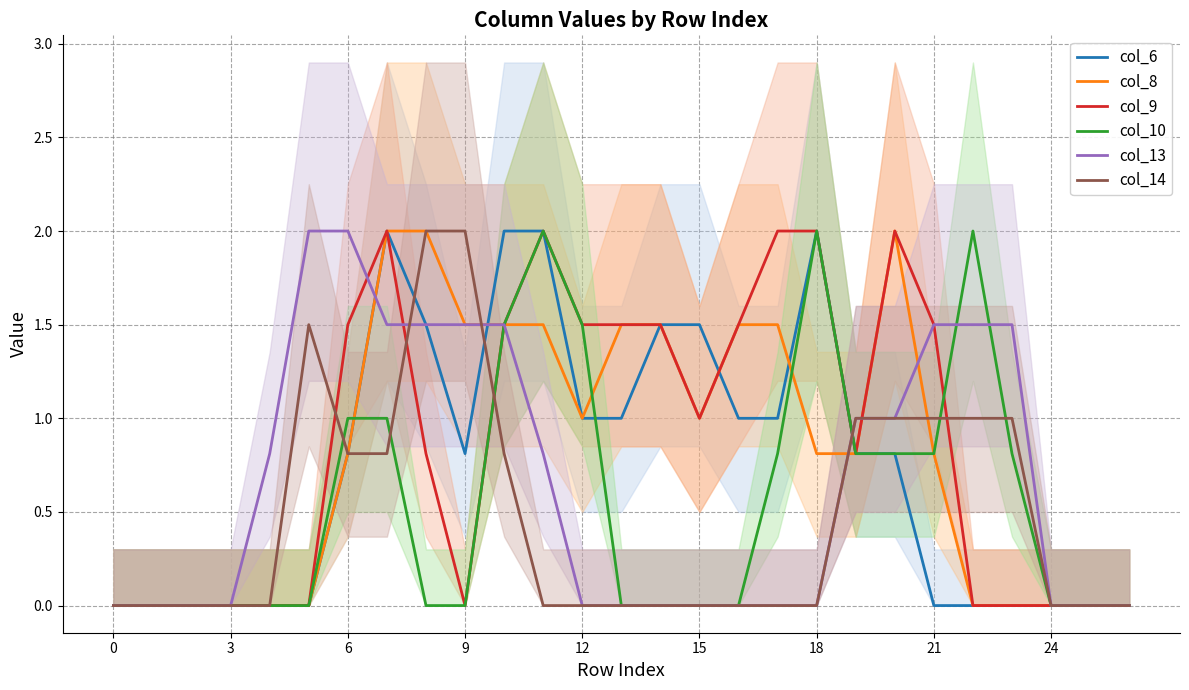

Reading left to right, extract all data points from this chart.

col_6: 0.0	0.0	0.0	0.0	0.0	0.0	0.8	2.0	1.5	0.8	2.0	2.0	1.0	1.0	1.5	1.5	1.0	1.0	2.0	0.8	0.8	0.0	0.0	0.0	0.0	0.0	0.0
col_8: 0.0	0.0	0.0	0.0	0.0	0.0	0.8	2.0	2.0	1.5	1.5	1.5	1.0	1.5	1.5	1.0	1.5	1.5	0.8	0.8	2.0	0.8	0.0	0.0	0.0	0.0	0.0
col_9: 0.0	0.0	0.0	0.0	0.0	0.0	1.5	2.0	0.8	0.0	1.5	2.0	1.5	1.5	1.5	1.0	1.5	2.0	2.0	0.8	2.0	1.5	0.0	0.0	0.0	0.0	0.0
col_10: 0.0	0.0	0.0	0.0	0.0	0.0	1.0	1.0	0.0	0.0	1.5	2.0	1.5	0.0	0.0	0.0	0.0	0.8	2.0	0.8	0.8	0.8	2.0	0.8	0.0	0.0	0.0
col_13: 0.0	0.0	0.0	0.0	0.8	2.0	2.0	1.5	1.5	1.5	1.5	0.8	0.0	0.0	0.0	0.0	0.0	0.0	0.0	1.0	1.0	1.5	1.5	1.5	0.0	0.0	0.0
col_14: 0.0	0.0	0.0	0.0	0.0	1.5	0.8	0.8	2.0	2.0	0.8	0.0	0.0	0.0	0.0	0.0	0.0	0.0	0.0	1.0	1.0	1.0	1.0	1.0	0.0	0.0	0.0